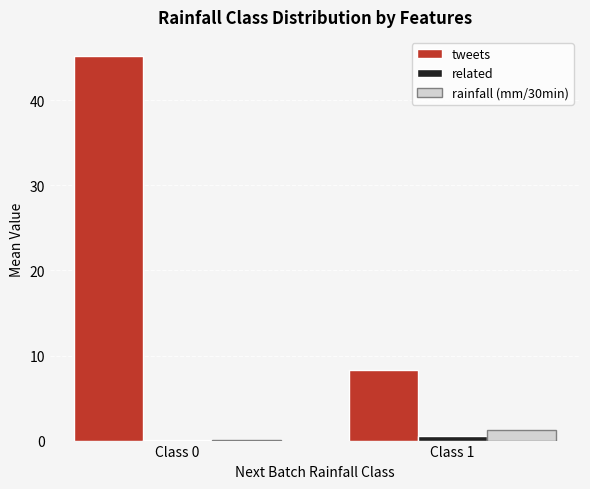

True or false: rainfall (mm/30min) has a value of 1.2 at Class 1.

True